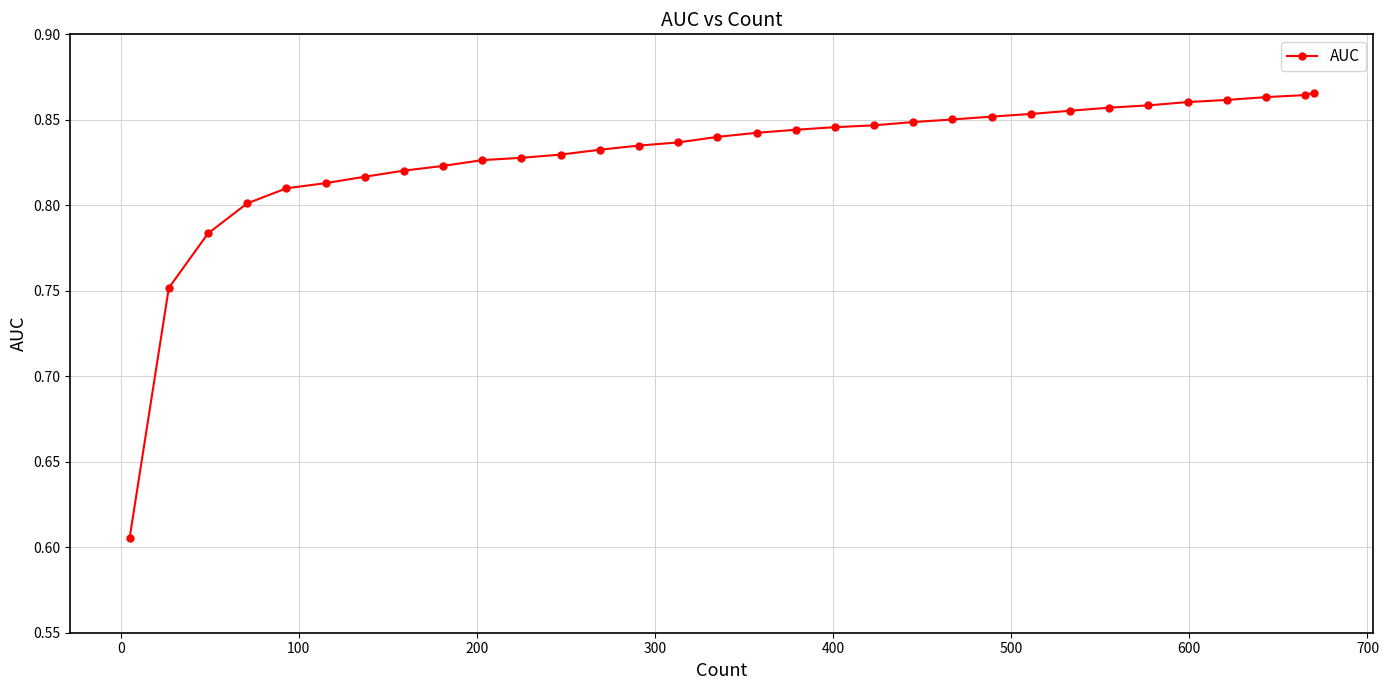

What is the difference between the maximum and minimum values?

0.3